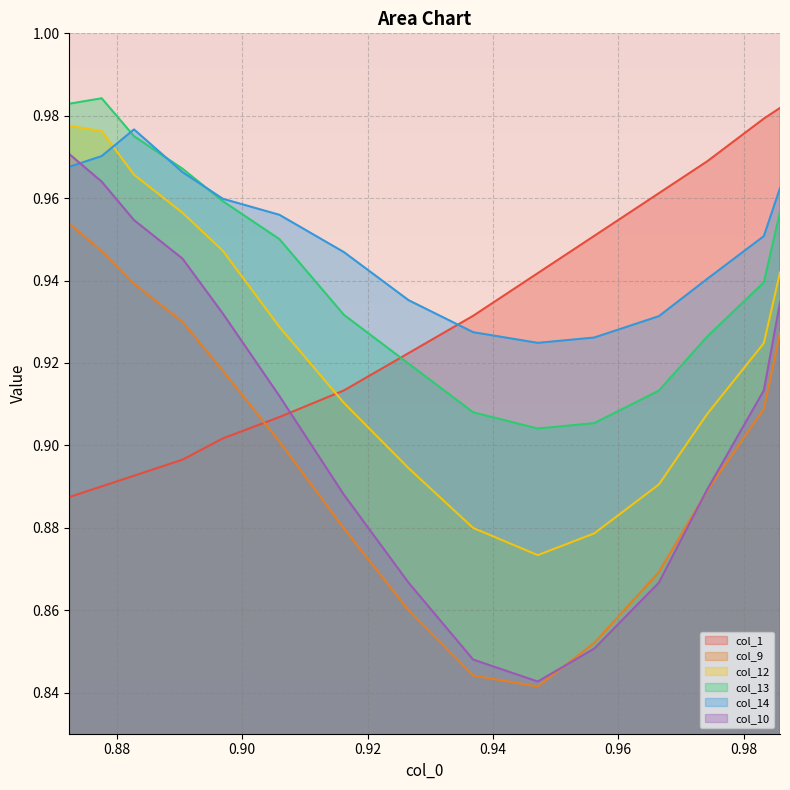

What is the value of the col_14 point at the 1st from the left?

1.0